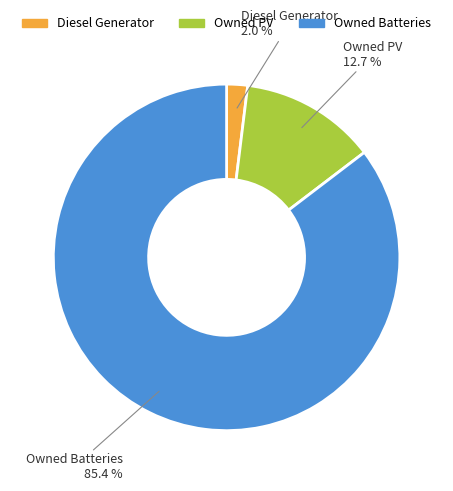

To the nearest percent, what is the combined percentage of Owned PV and Owned Batteries?

98%